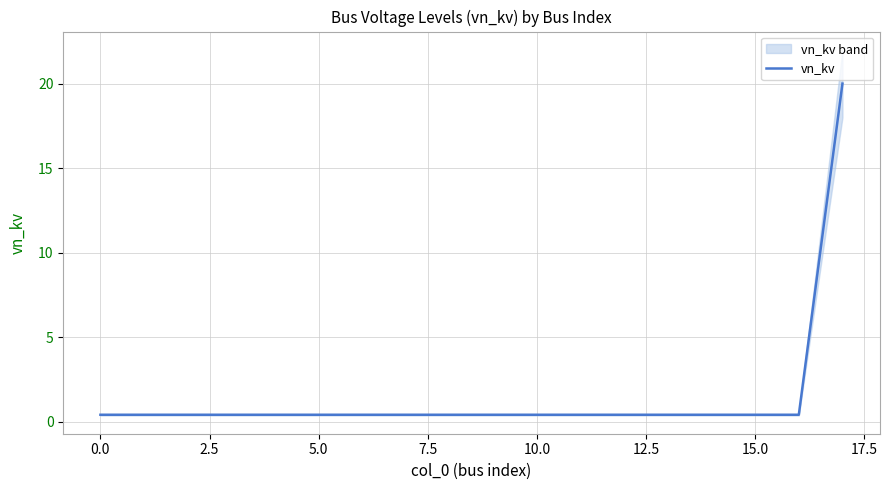

True or false: the data shows 0.3 at 7.5.

False